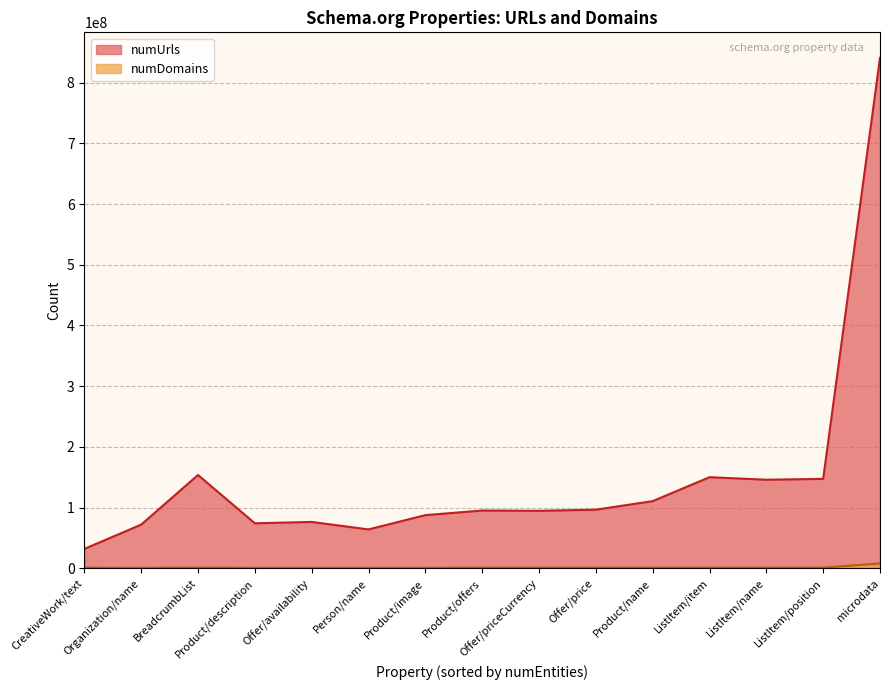

Which has a higher value, numDomains or 8?

numDomains